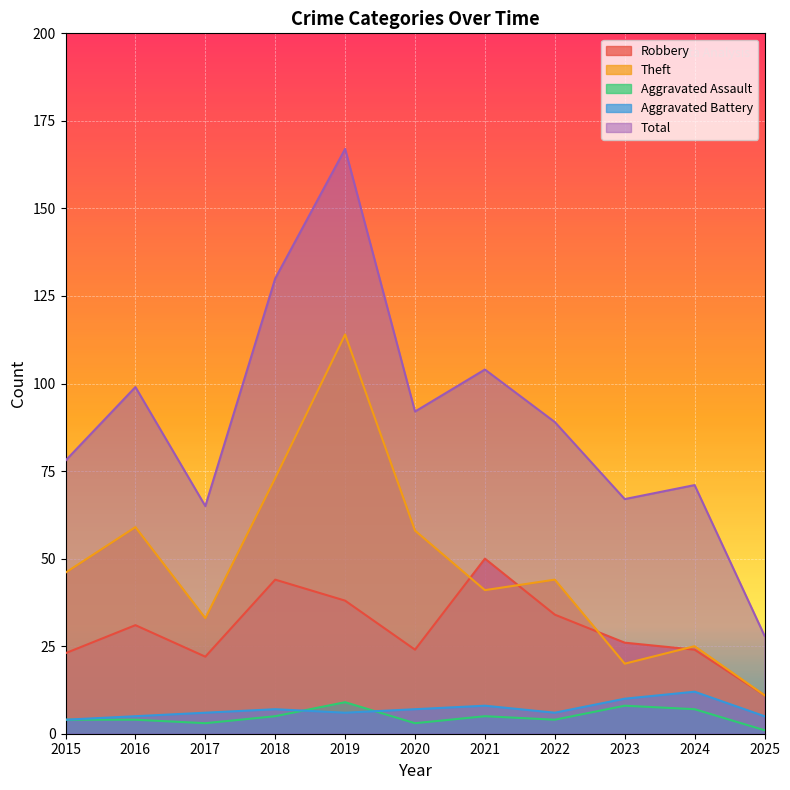

Where is Theft nearest to the value 62?

2016